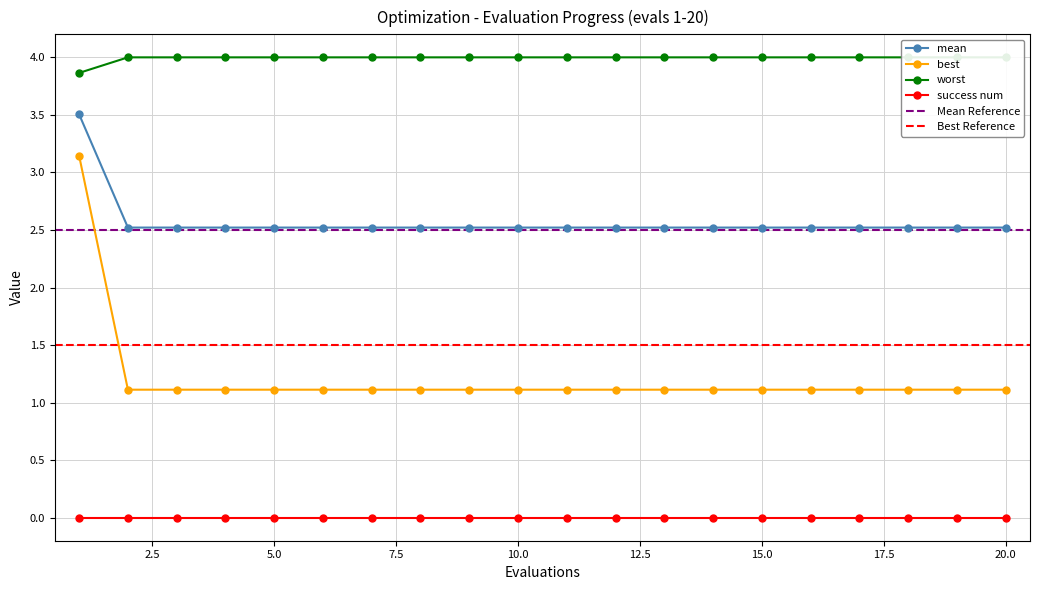

True or false: success num and best intersect in this chart.

False